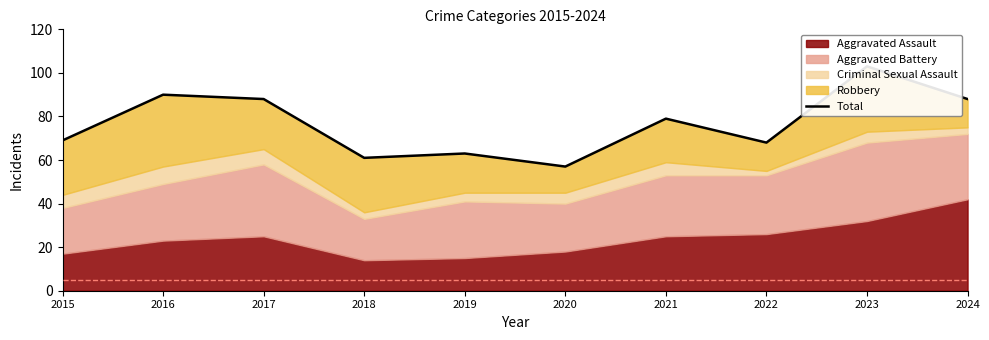

Which has a higher value, 2017 or 2020?

2017